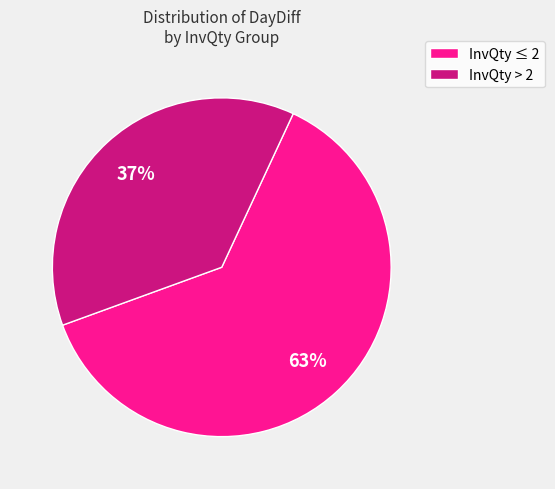

Is there a majority slice in this chart?

Yes